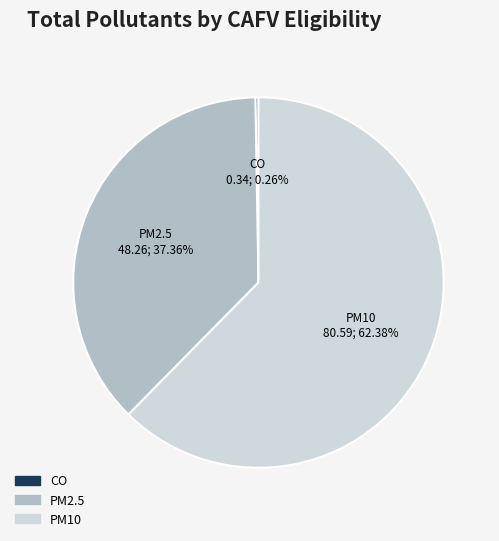

What is the largest slice in the pie chart?

PM10